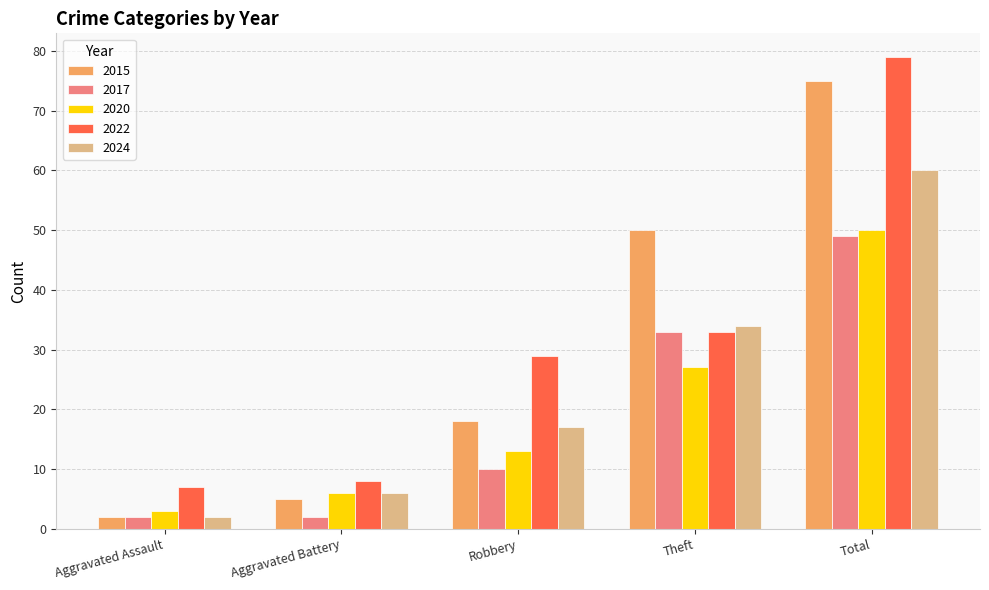

What position from the right is Total?

1